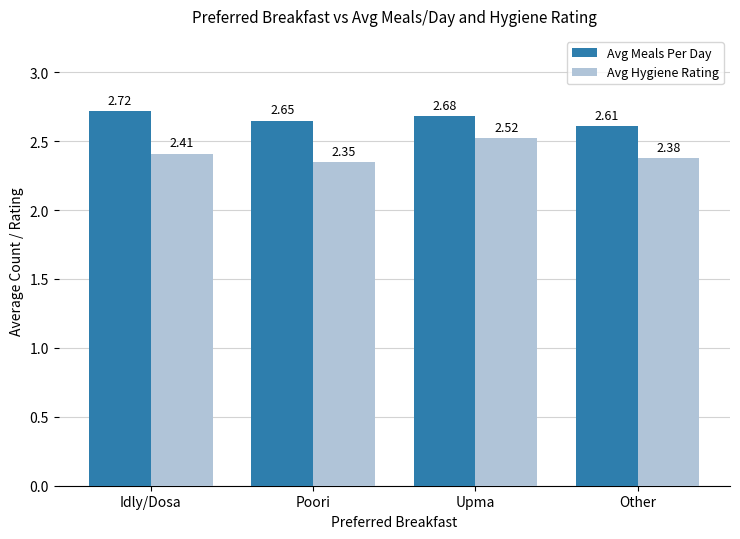

What is the total value across all series at Poori?

5.0